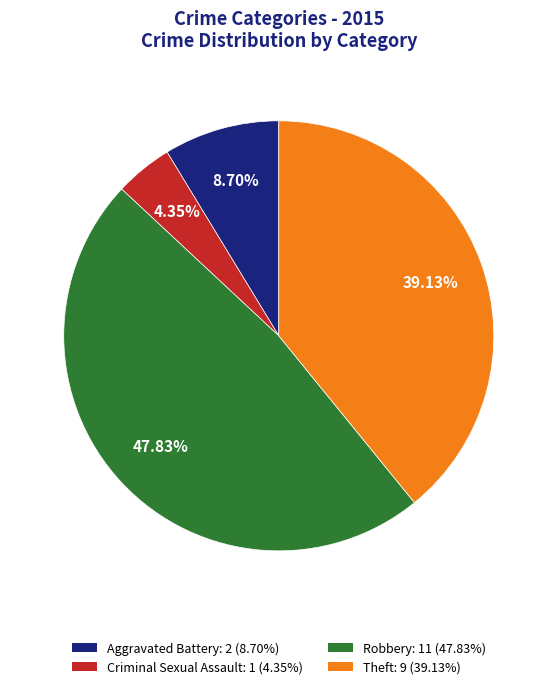

To the nearest percent, what is the difference between the largest and smallest slice percentages?

43%